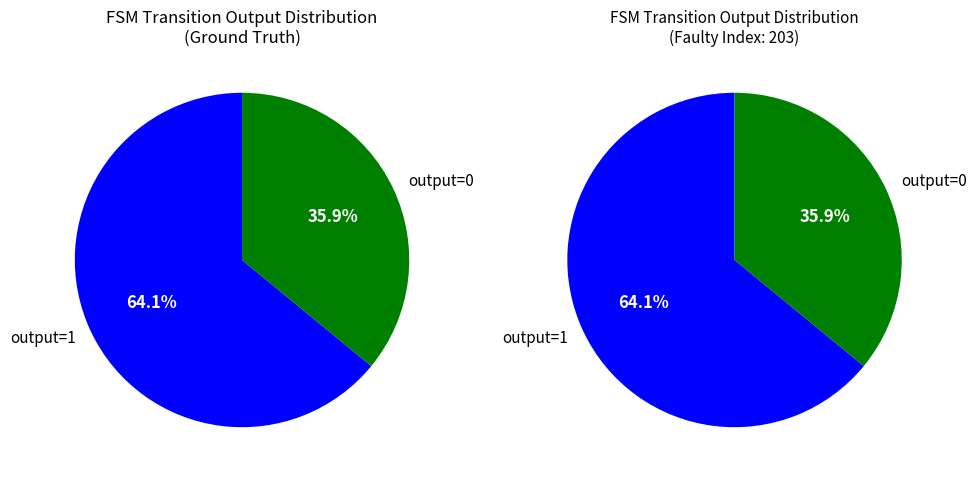

Count the number of slices in the pie.

2